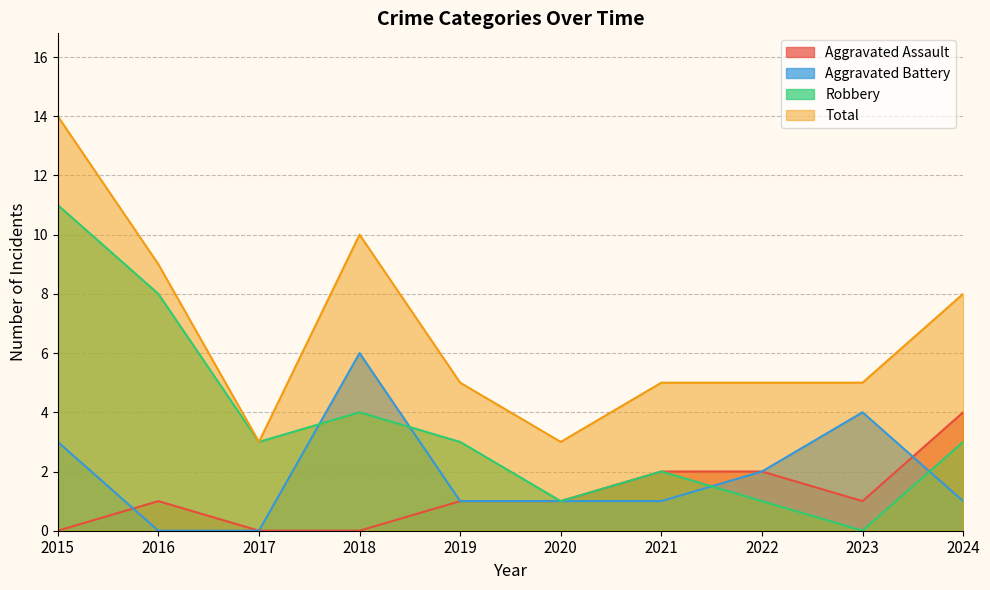

Read the Aggravated Battery value at 2022.

2